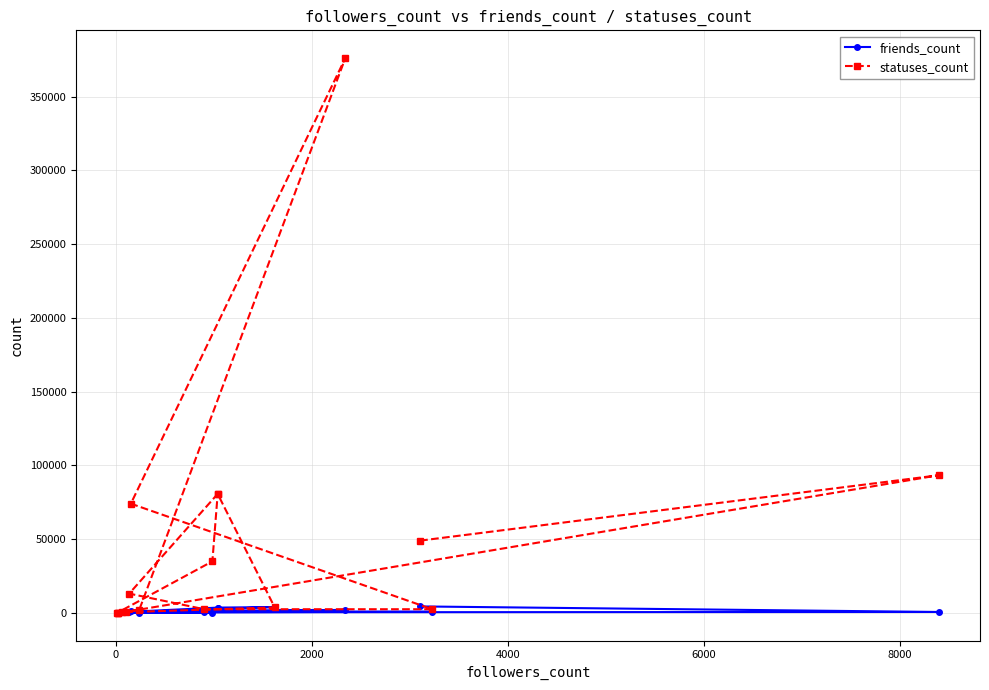

True or false: friends_count has a value of 1489 at −2000.

False